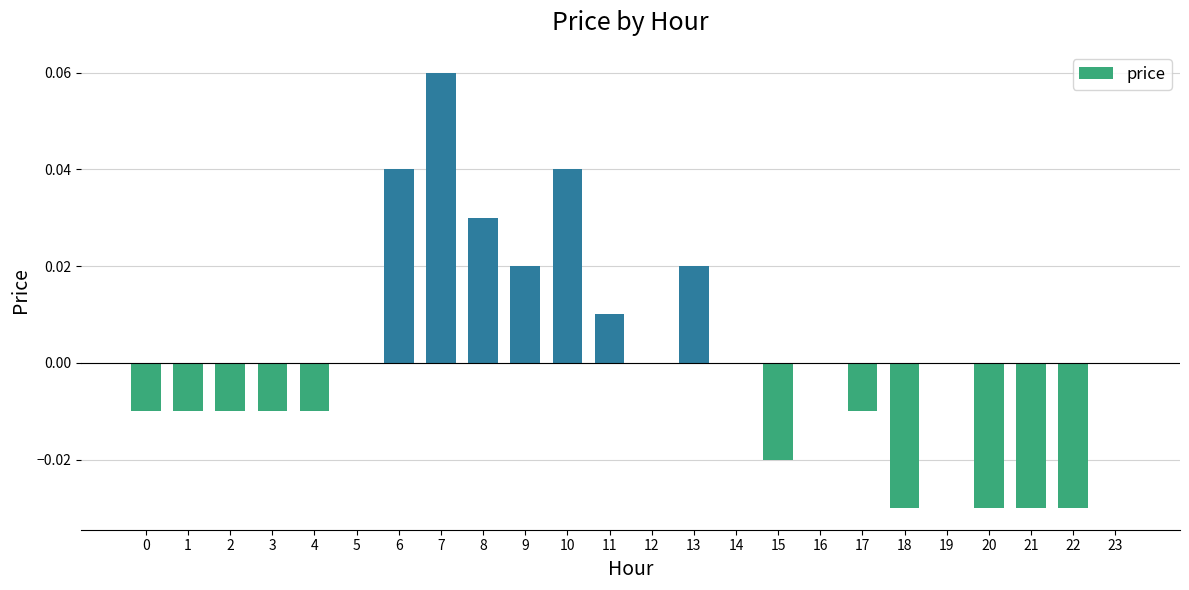

How many distinct data groups are displayed?

1